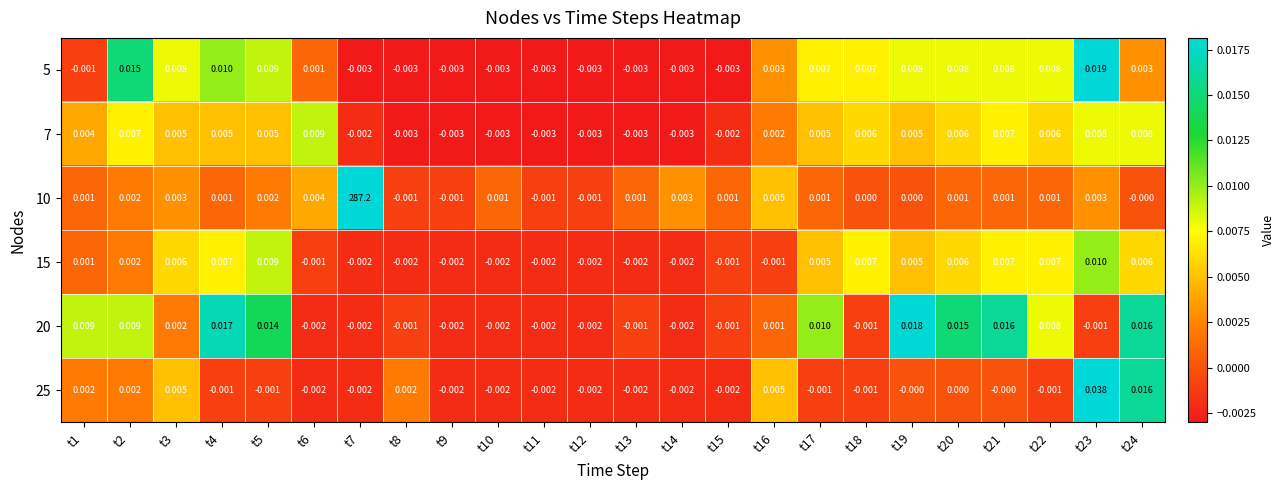

Reading left to right, extract all data points from this chart.

5: t1=-0.0	t2=0.0	t3=0.0	t4=0.0	t5=0.0	t6=0.0	t7=-0.0	t8=-0.0	t9=-0.0	t10=-0.0	t11=-0.0	t12=-0.0	t13=-0.0	t14=-0.0	t15=-0.0	t16=0.0	t17=0.0	t18=0.0	t19=0.0	t20=0.0	t21=0.0	t22=0.0	t23=0.0	t24=0.0
7: t1=0.0	t2=0.0	t3=0.0	t4=0.0	t5=0.0	t6=0.0	t7=-0.0	t8=-0.0	t9=-0.0	t10=-0.0	t11=-0.0	t12=-0.0	t13=-0.0	t14=-0.0	t15=-0.0	t16=0.0	t17=0.0	t18=0.0	t19=0.0	t20=0.0	t21=0.0	t22=0.0	t23=0.0	t24=0.0
10: t1=0.0	t2=0.0	t3=0.0	t4=0.0	t5=0.0	t6=0.0	t7=287.2	t8=-0.0	t9=-0.0	t10=0.0	t11=-0.0	t12=-0.0	t13=0.0	t14=0.0	t15=0.0	t16=0.0	t17=0.0	t18=0.0	t19=0.0	t20=0.0	t21=0.0	t22=0.0	t23=0.0	t24=-0.0
15: t1=0.0	t2=0.0	t3=0.0	t4=0.0	t5=0.0	t6=-0.0	t7=-0.0	t8=-0.0	t9=-0.0	t10=-0.0	t11=-0.0	t12=-0.0	t13=-0.0	t14=-0.0	t15=-0.0	t16=-0.0	t17=0.0	t18=0.0	t19=0.0	t20=0.0	t21=0.0	t22=0.0	t23=0.0	t24=0.0
20: t1=0.0	t2=0.0	t3=0.0	t4=0.0	t5=0.0	t6=-0.0	t7=-0.0	t8=-0.0	t9=-0.0	t10=-0.0	t11=-0.0	t12=-0.0	t13=-0.0	t14=-0.0	t15=-0.0	t16=0.0	t17=0.0	t18=-0.0	t19=0.0	t20=0.0	t21=0.0	t22=0.0	t23=-0.0	t24=0.0
25: t1=0.0	t2=0.0	t3=0.0	t4=-0.0	t5=-0.0	t6=-0.0	t7=-0.0	t8=0.0	t9=-0.0	t10=-0.0	t11=-0.0	t12=-0.0	t13=-0.0	t14=-0.0	t15=-0.0	t16=0.0	t17=-0.0	t18=-0.0	t19=-0.0	t20=0.0	t21=-0.0	t22=-0.0	t23=0.0	t24=0.0